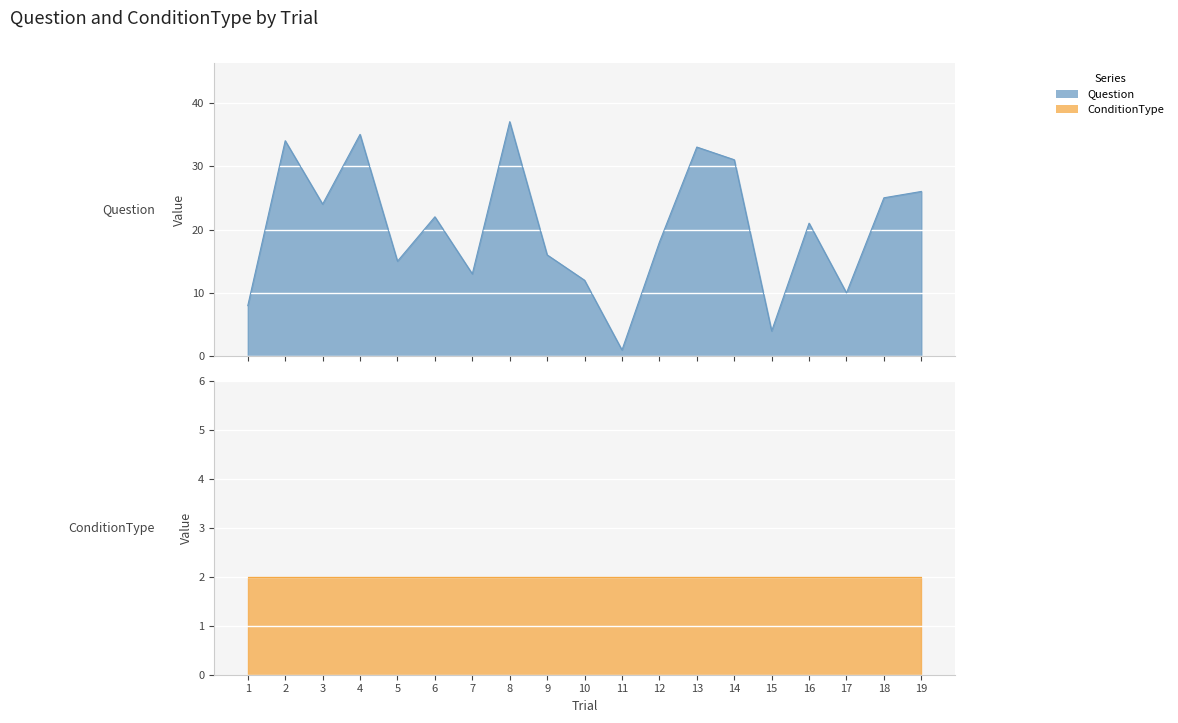

Where does the data first go above 21?

2